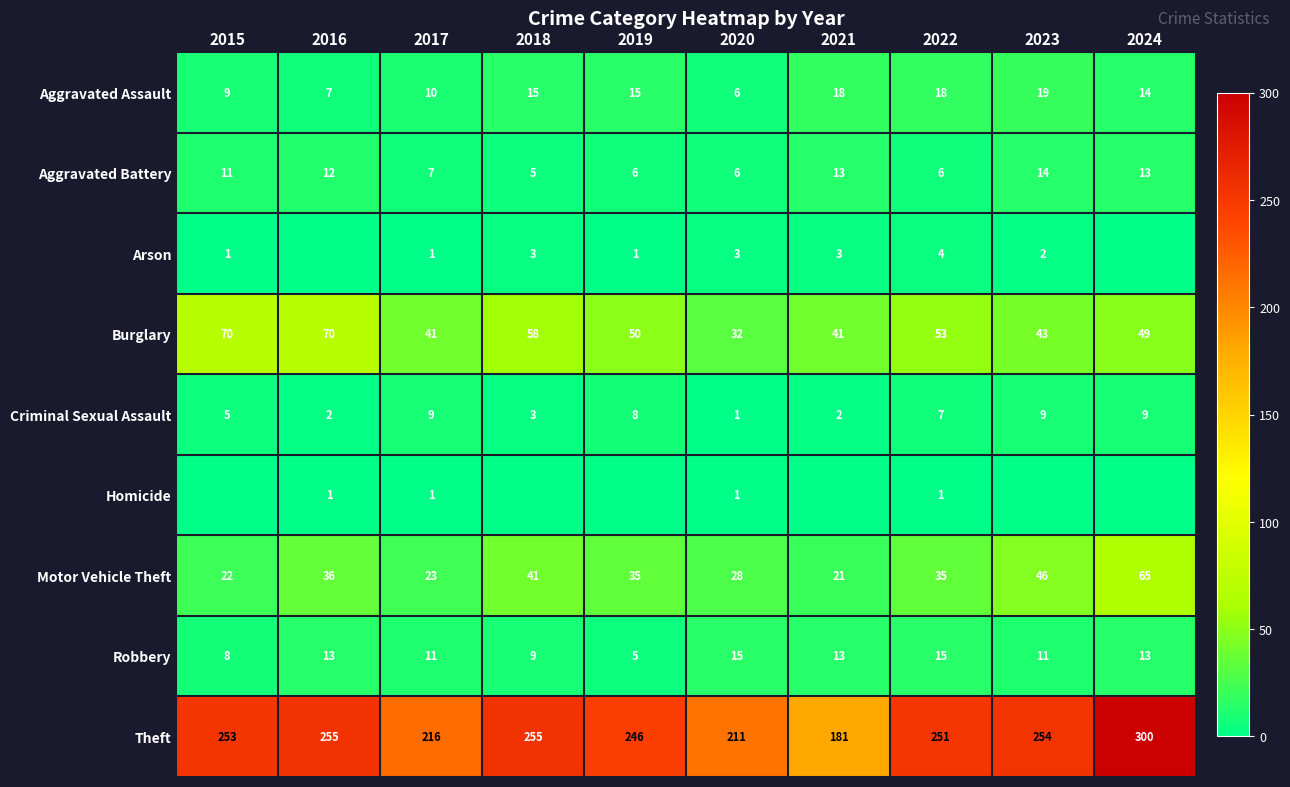

What is the difference between the maximum and minimum values in the Motor Vehicle Theft series?

44